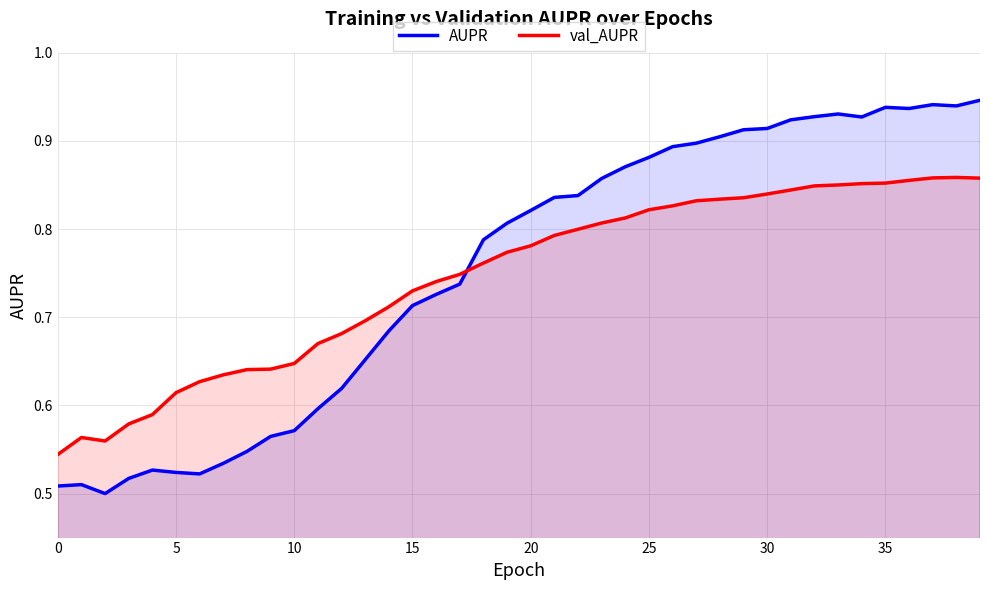

Which series has the largest range (max minus min)?

AUPR